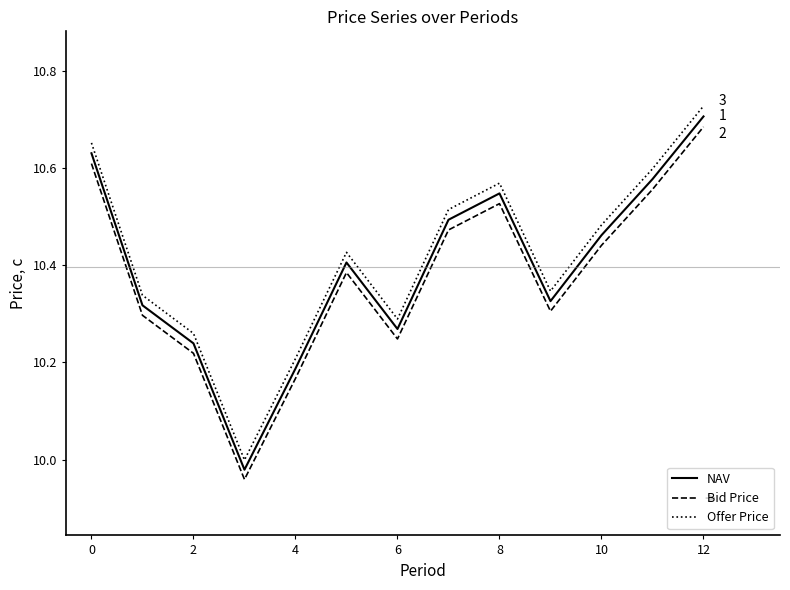

True or false: Offer Price and Bid Price cross at least once.

False